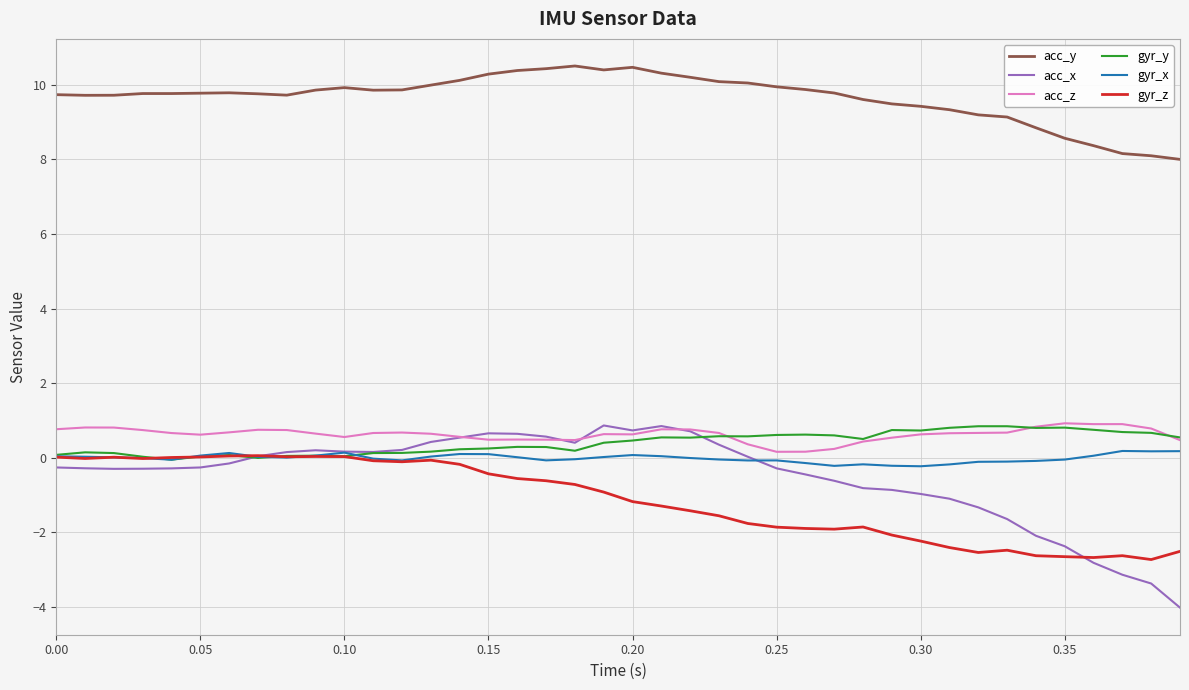

What is the maximum value for acc_x?

0.9